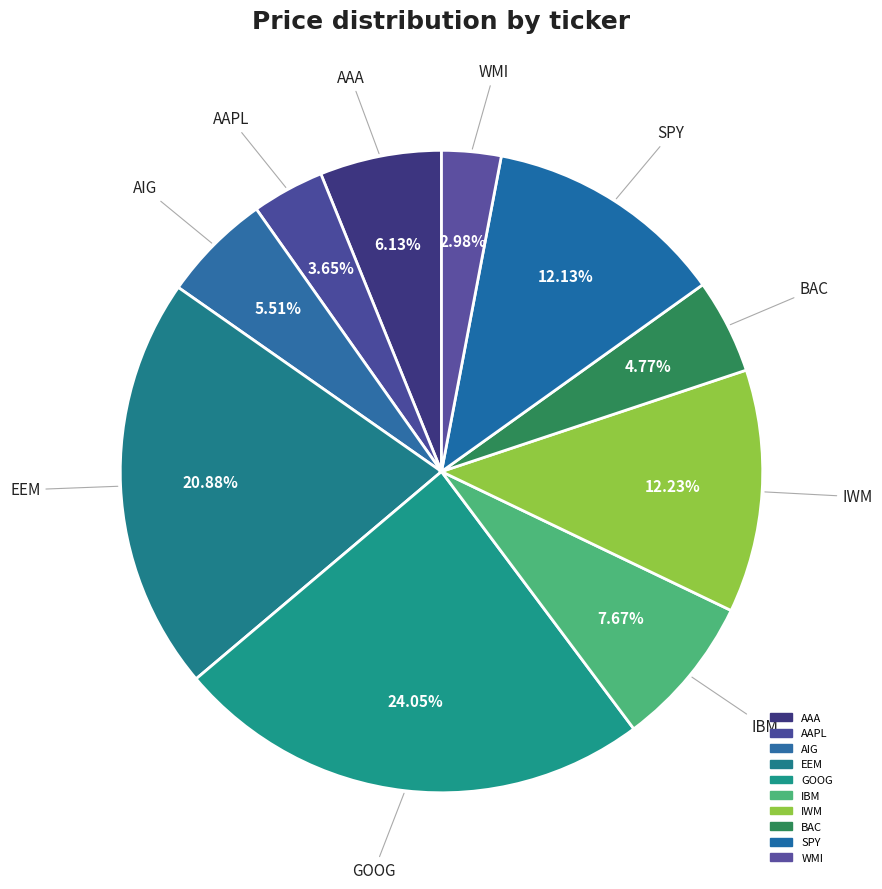

Is there any slice that represents more than half of the pie?

No